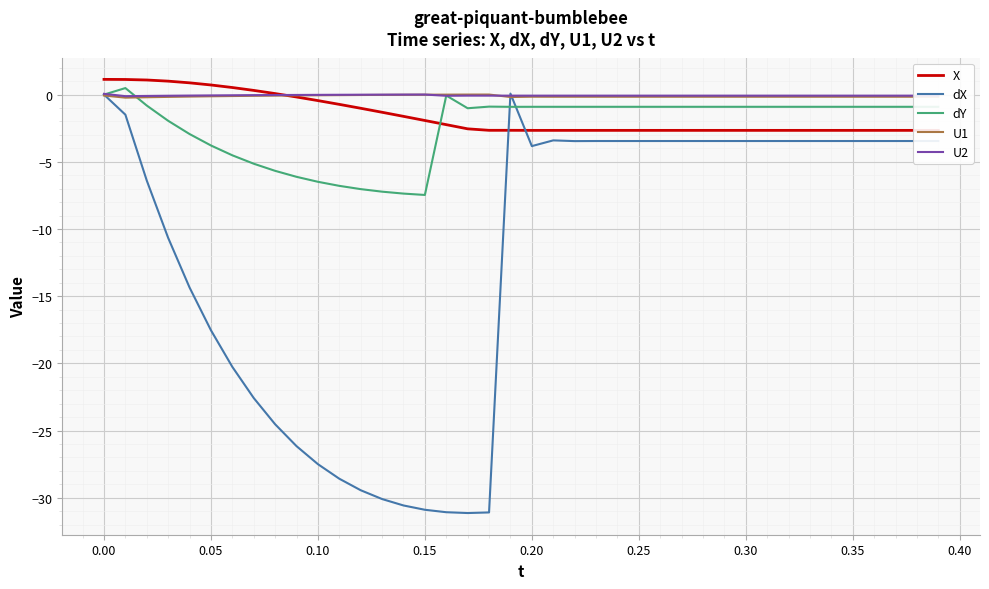

How many positive values does the U2 series have?

2